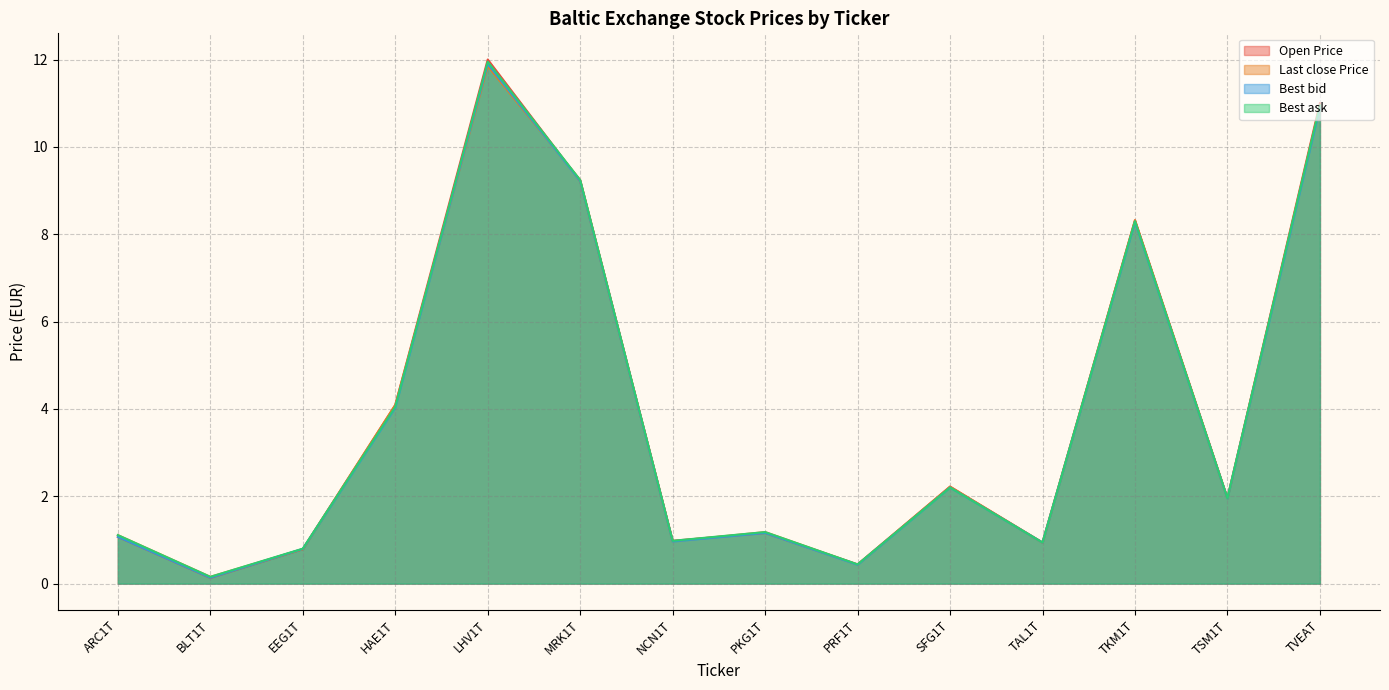

Where do Open Price and Best ask first cross each other?

EEG1T and HAE1T